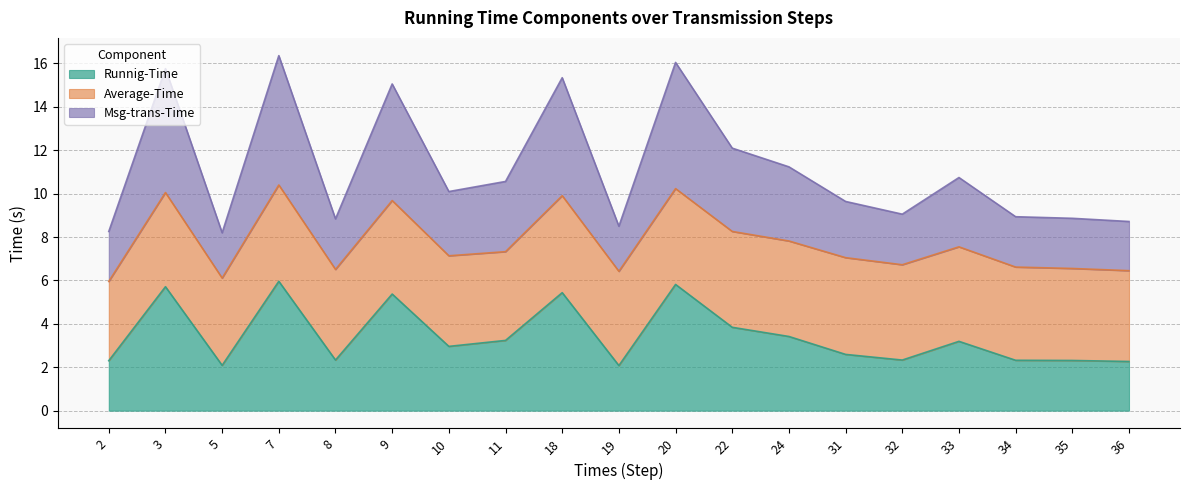

What is the total value across all series at 7?

16.4